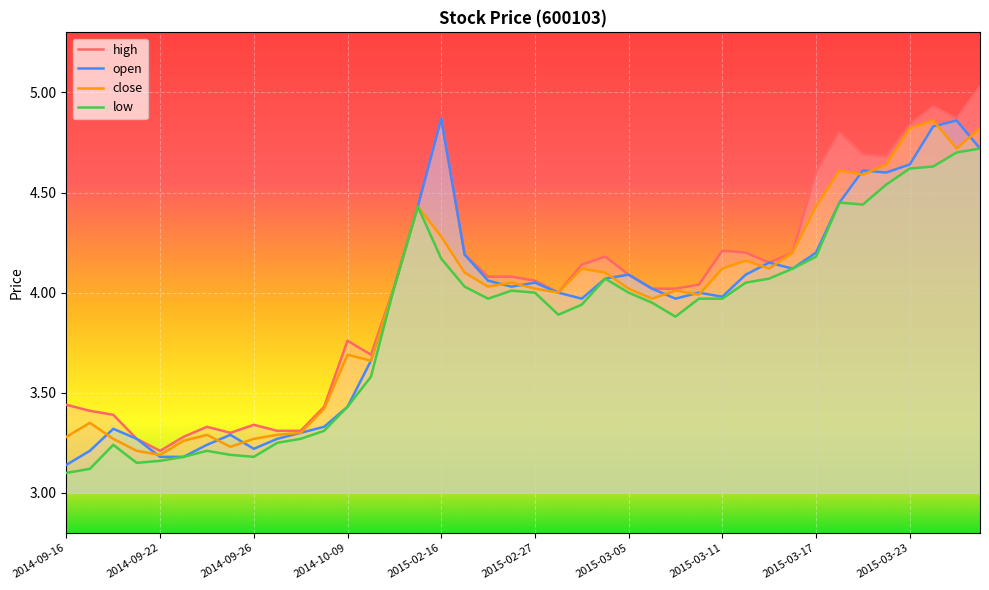

What is the value of the open point at the 20th from the left?

4.0